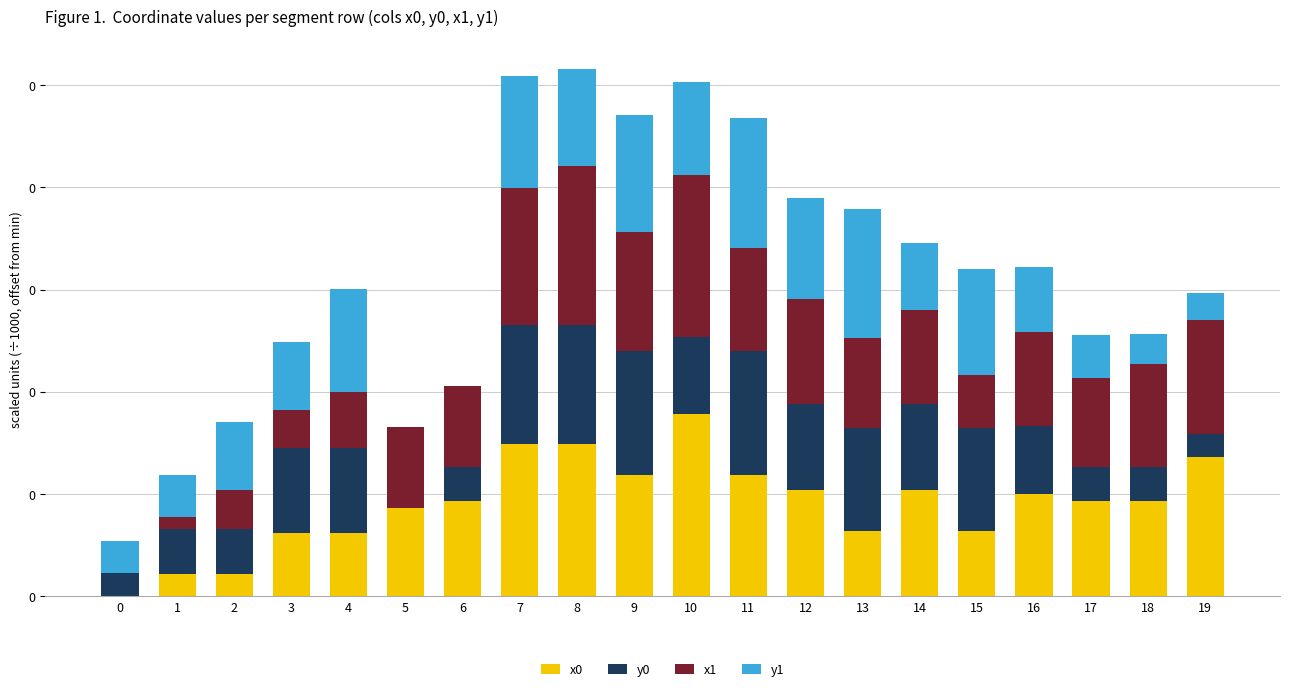

The x1 series shows 0.0 at 16. True or false?

False